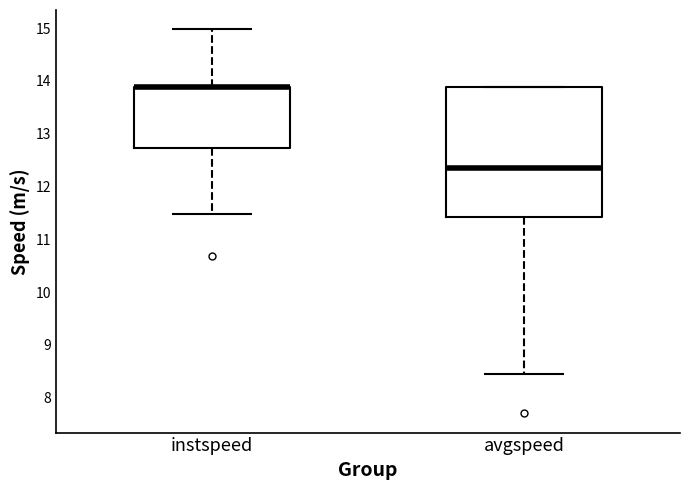

Comparing the boxes themselves (not the whiskers), which one is the tallest?

avgspeed